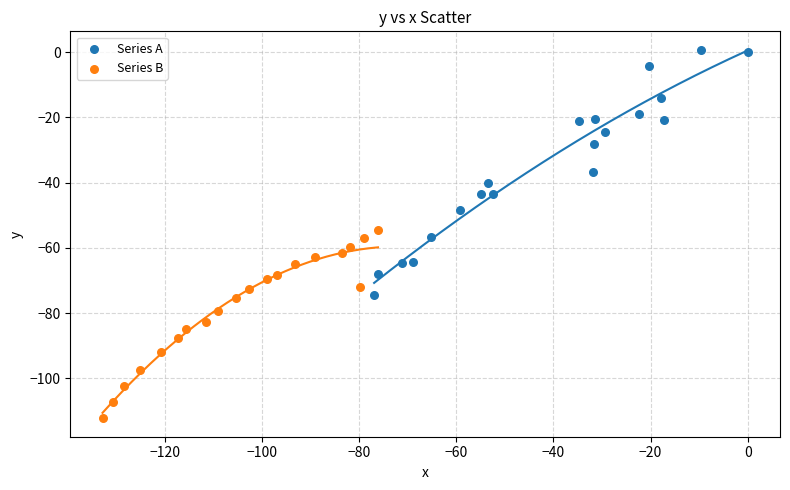

Which series contains the lowest Y value?

Series B